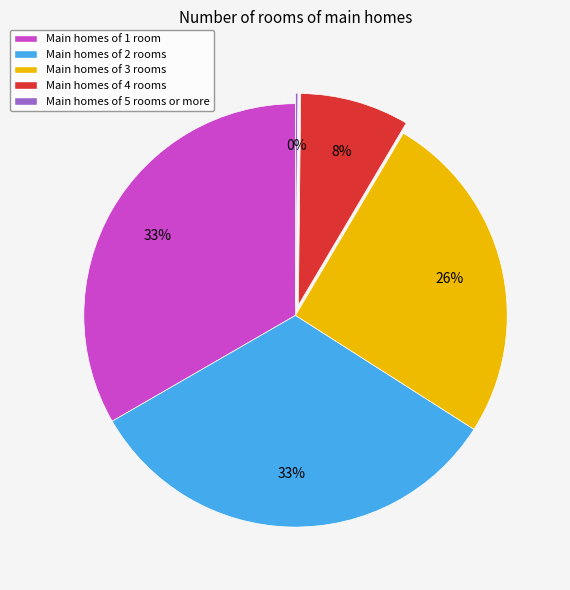

Does any single category account for the majority?

No